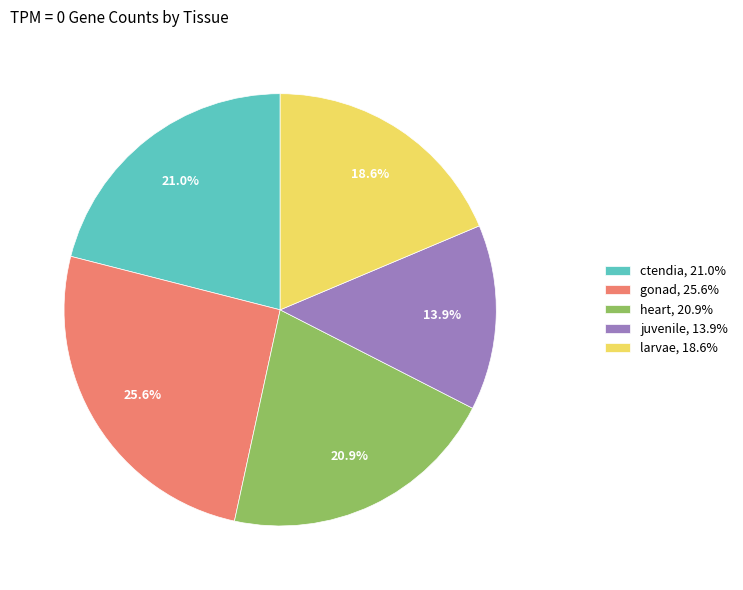

To the nearest percent, what percentage of the pie is gonad?

26%